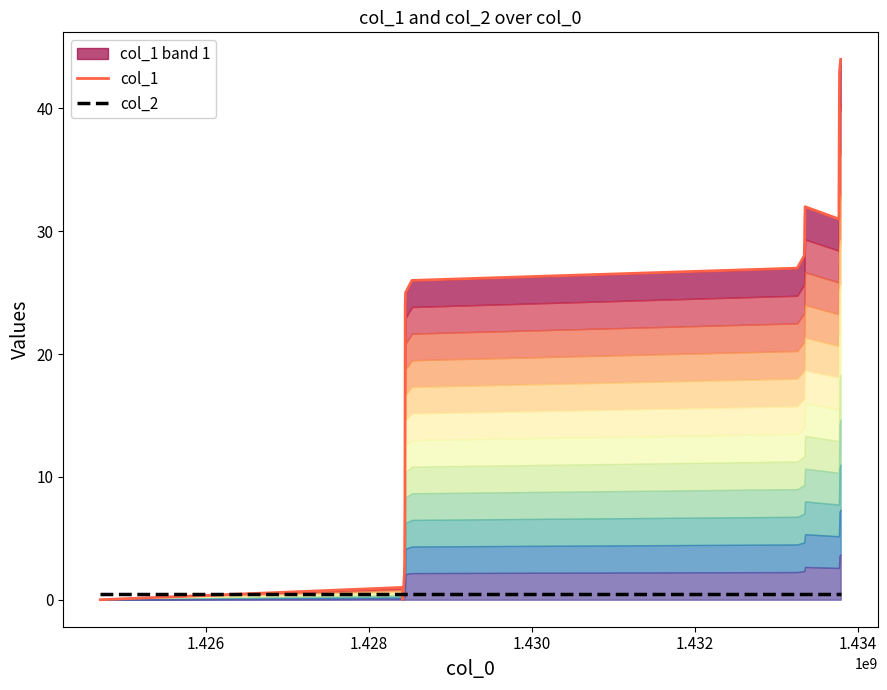

Reading left to right, what are all the values shown in this chart?

col_1: 0.0	1.0	0.0	2.0	3.0	8.0	24.0	25.0	26.0	27.0	28.0	29.0	31.0	32.0	31.0	43.0	44.0
col_2: 0.5	0.5	0.5	0.5	0.5	0.5	0.5	0.5	0.5	0.5	0.5	0.5	0.5	0.5	0.5	0.5	0.5